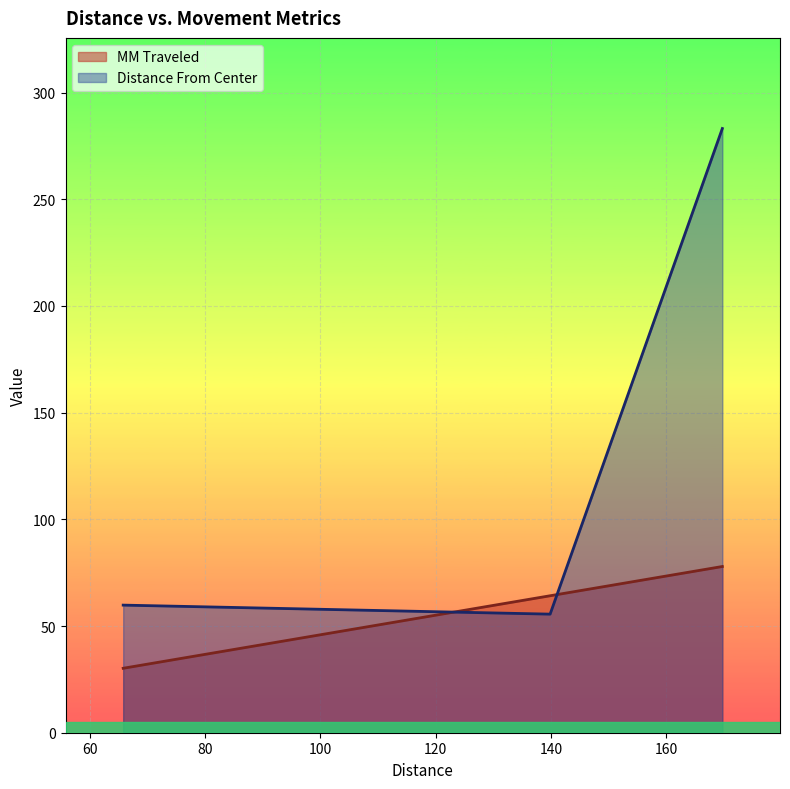

At which category is the sum across all series the highest?

169.7115199389835